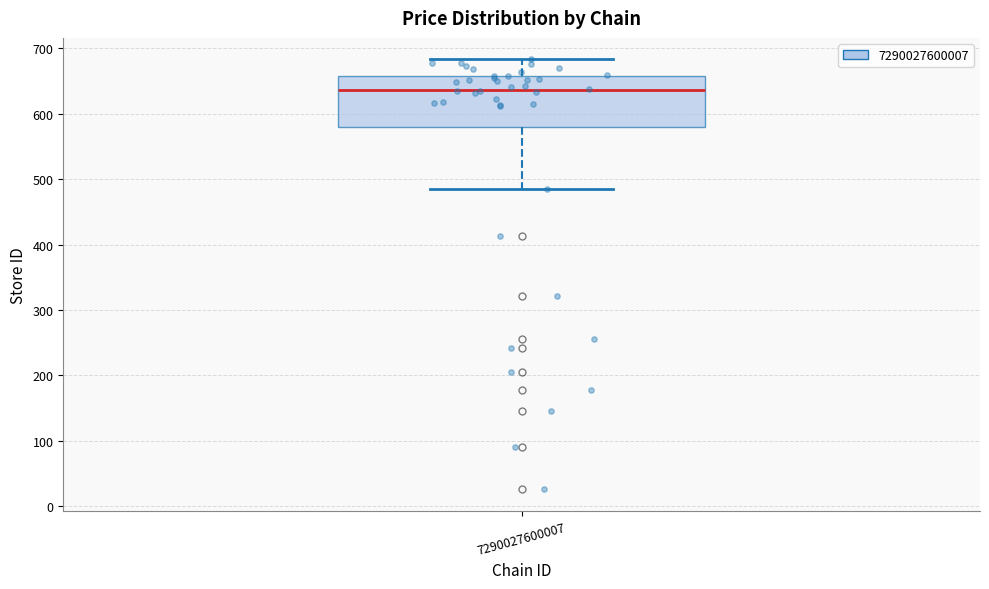

Read this box plot against the y-axis: the position of the median line, the range covered by the box, and the ends of both whiskers. The values are not printed on the chart, so give them approximately, as read against the axis.

median 640, box 580 to 660, whiskers 490 to 680